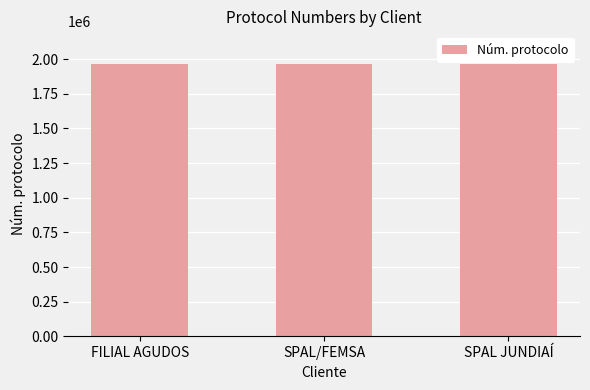

What is the change in value from FILIAL AGUDOS to SPAL/FEMSA?

+21